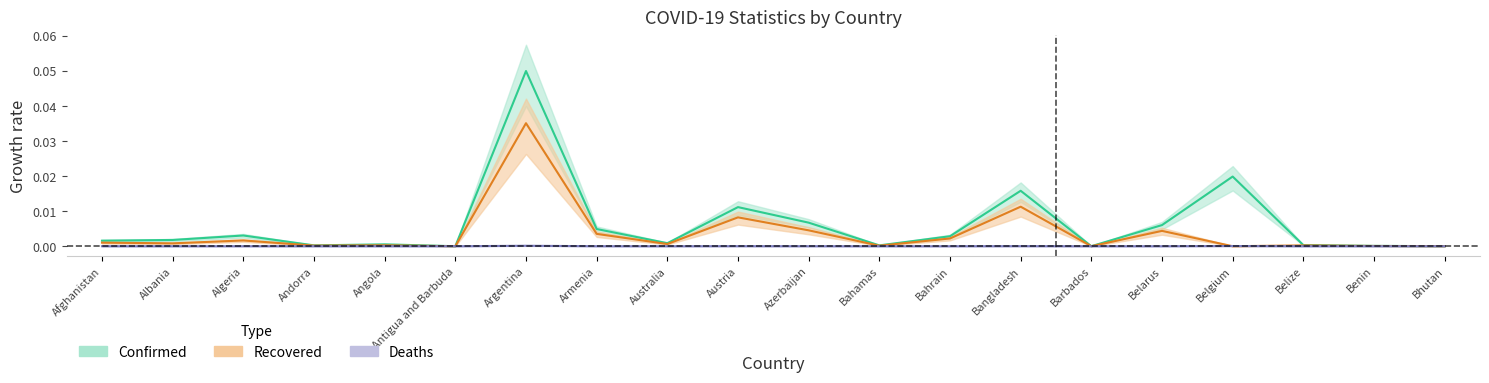

How many interior local valleys does the Deaths series have?

6